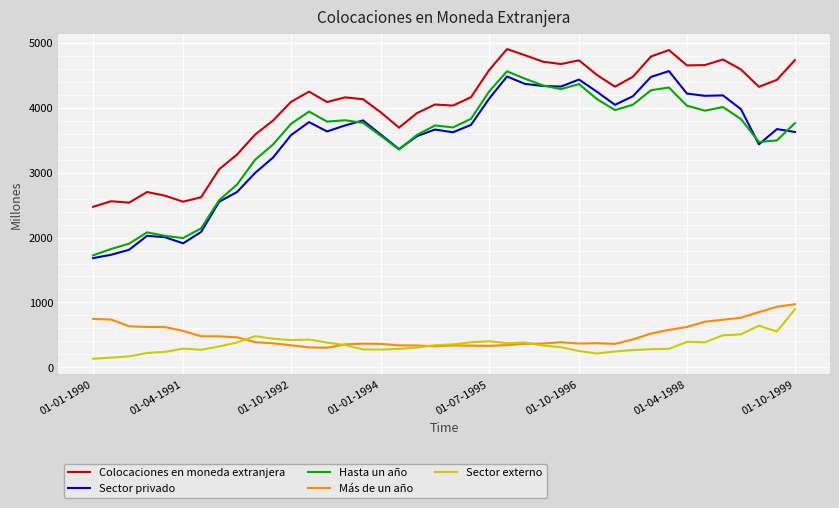

True or false: Sector externo and Colocaciones en moneda extranjera intersect in this chart.

False